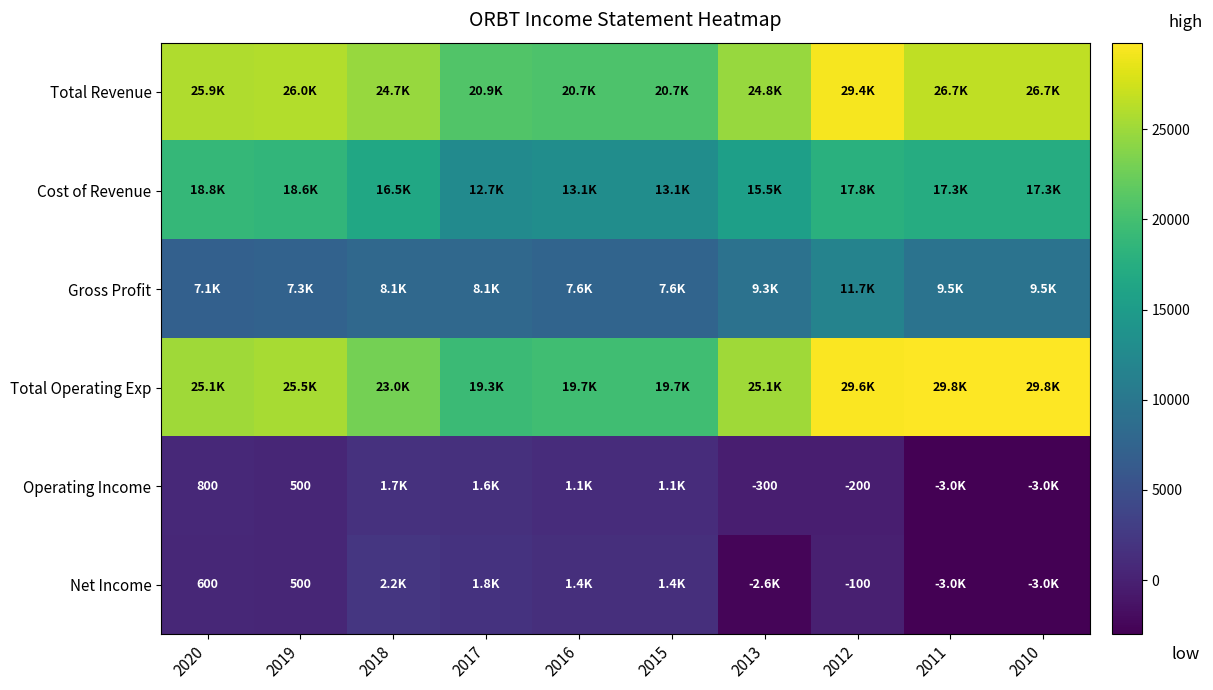

What is the highest value of the Cost of Revenue series?

18800